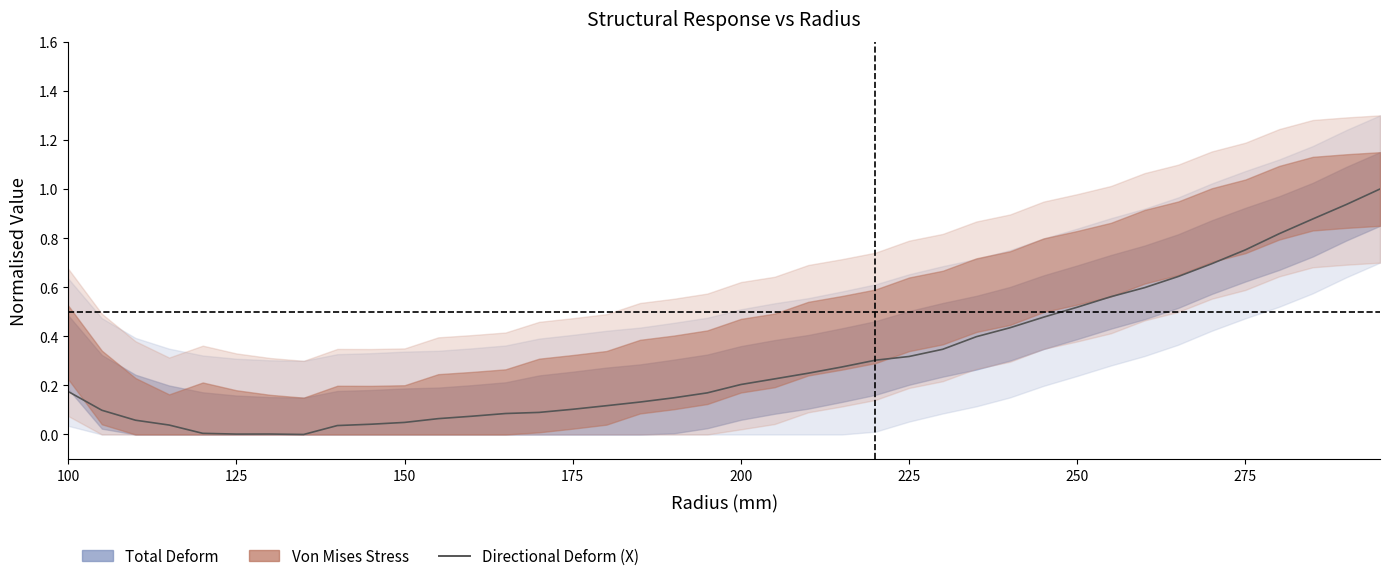

How many values are above zero?

39